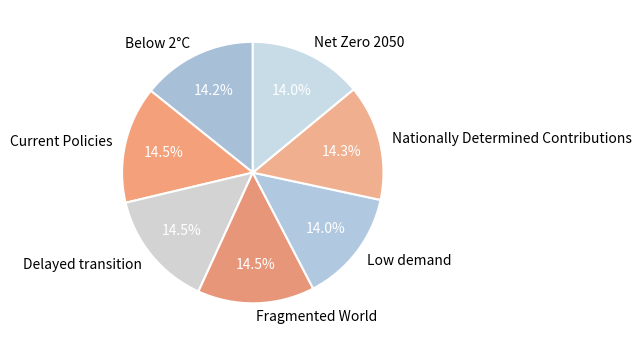

To the nearest percent, what is the average slice percentage?

14%